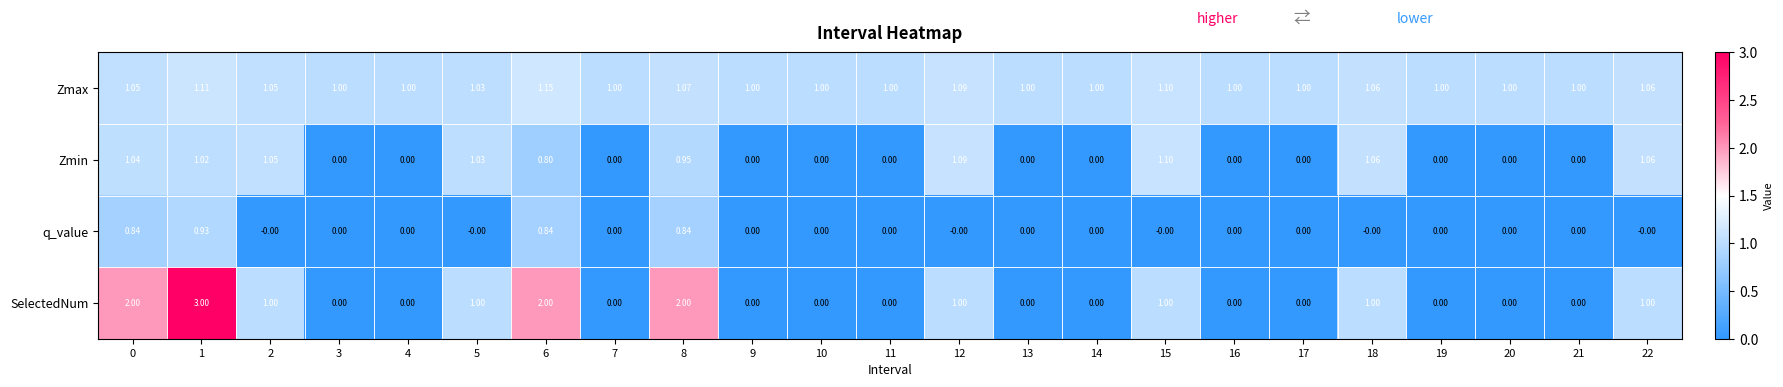

Rank the series by their maximum value, from highest to lowest.

SelectedNum, Zmax, Zmin, q_value